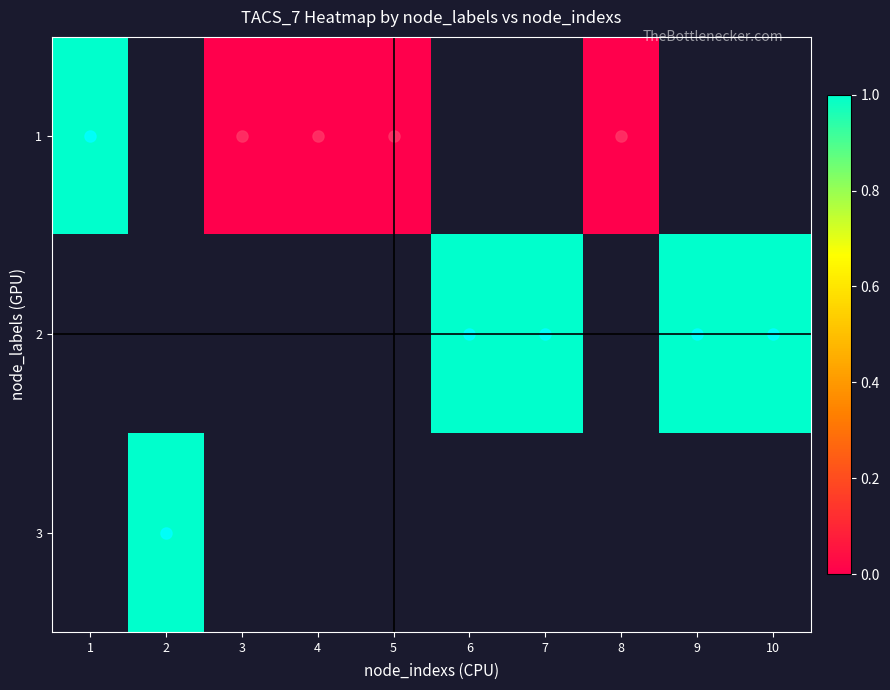

How many series are shown in this chart?

3